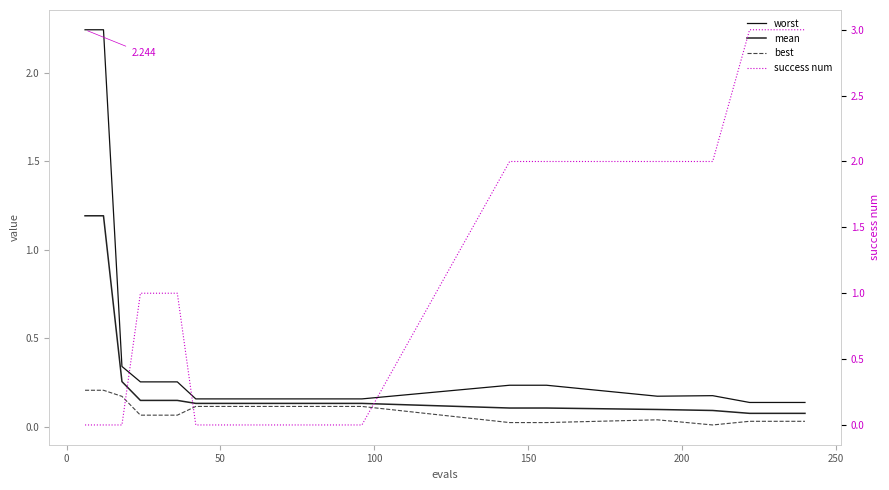

Which series has the largest total across all categories?

success num